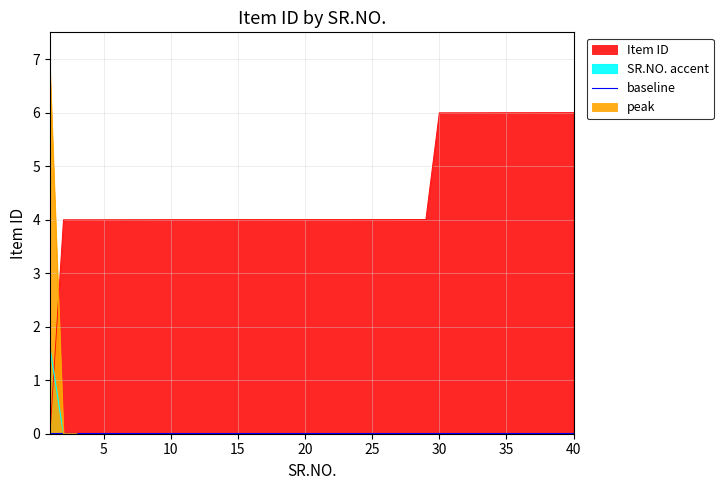

Which category has the lowest value across all series?

1